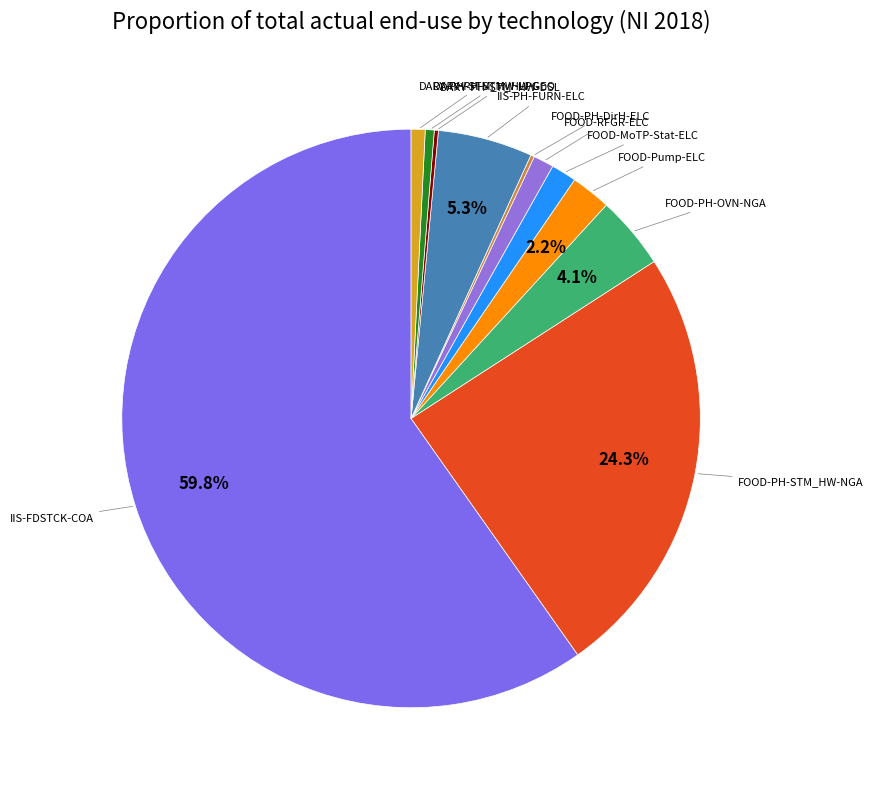

Which has a higher value, FOOD-PH-OVN-NGA or FOOD-PH-STM_HW-NGA?

FOOD-PH-STM_HW-NGA